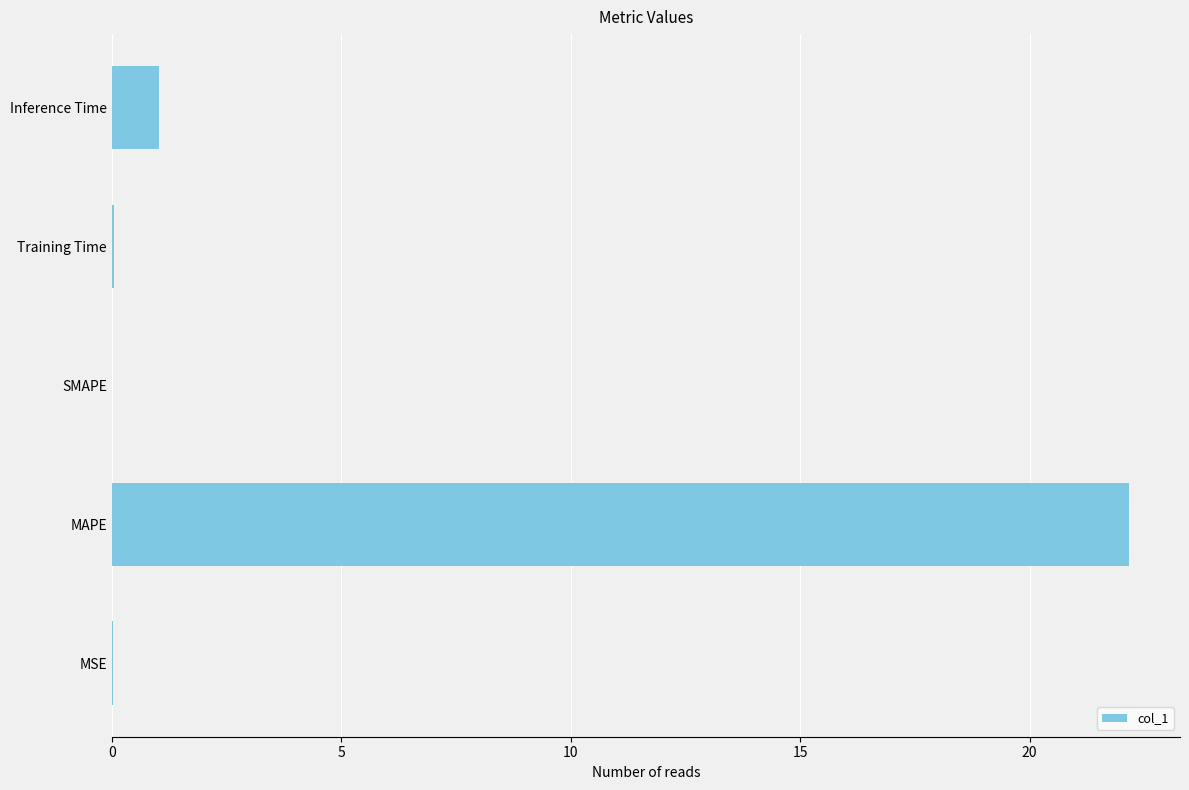

Which label corresponds to the largest value in the chart?

MAPE